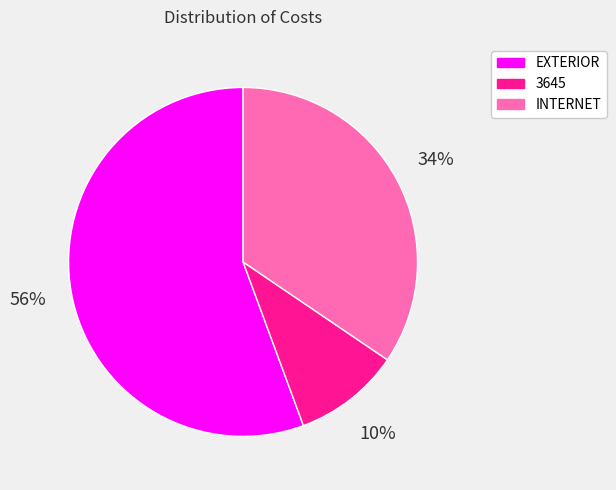

Which has a higher value, EXTERIOR or INTERNET?

EXTERIOR